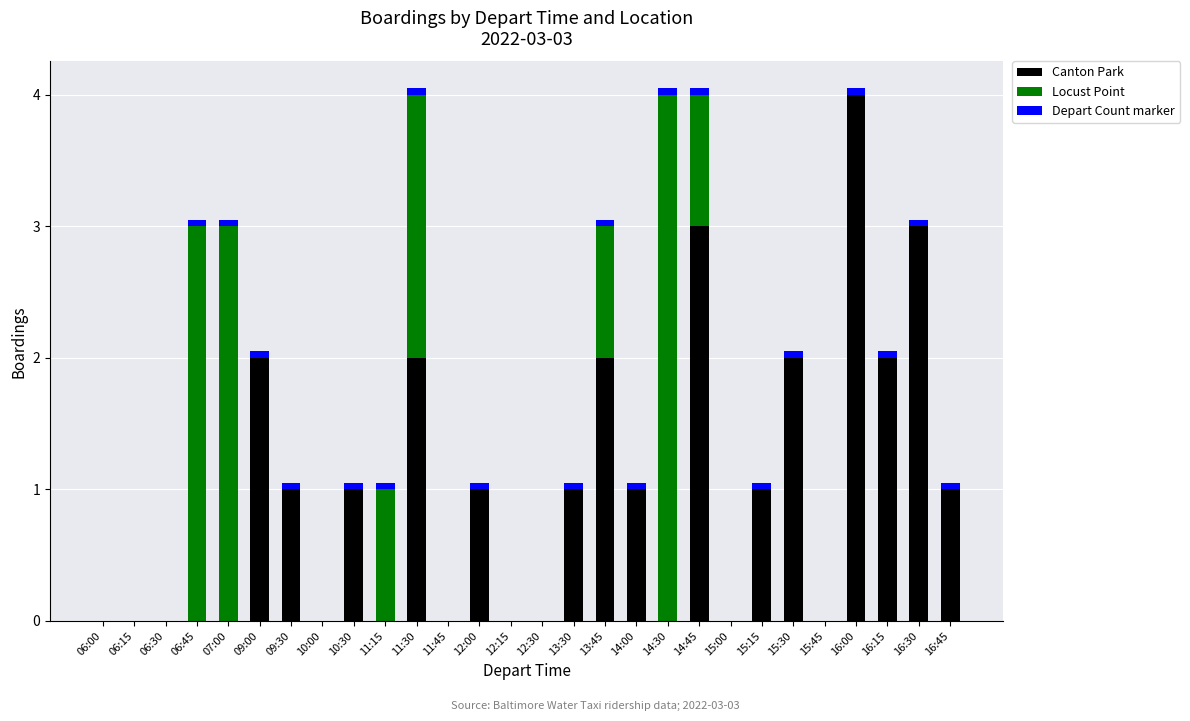

Is it true that Canton Park equals 1.8 at 06:30?

False